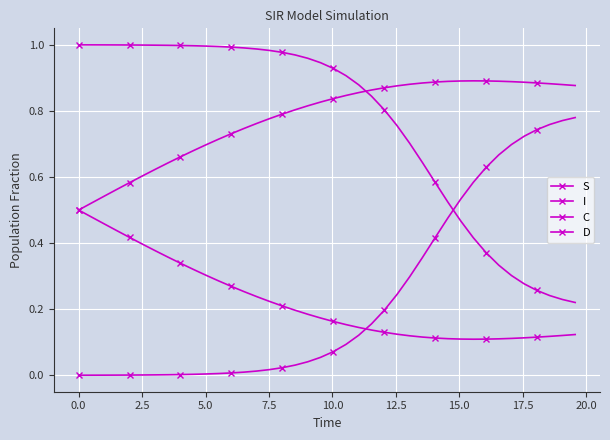

What is the sum of all I values?

9.5